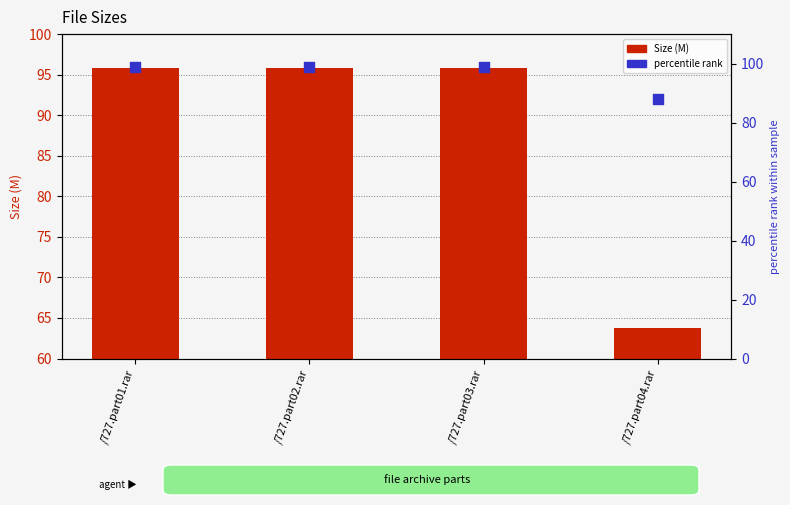

What are all the series names shown in the legend?

Size (M), percentile rank